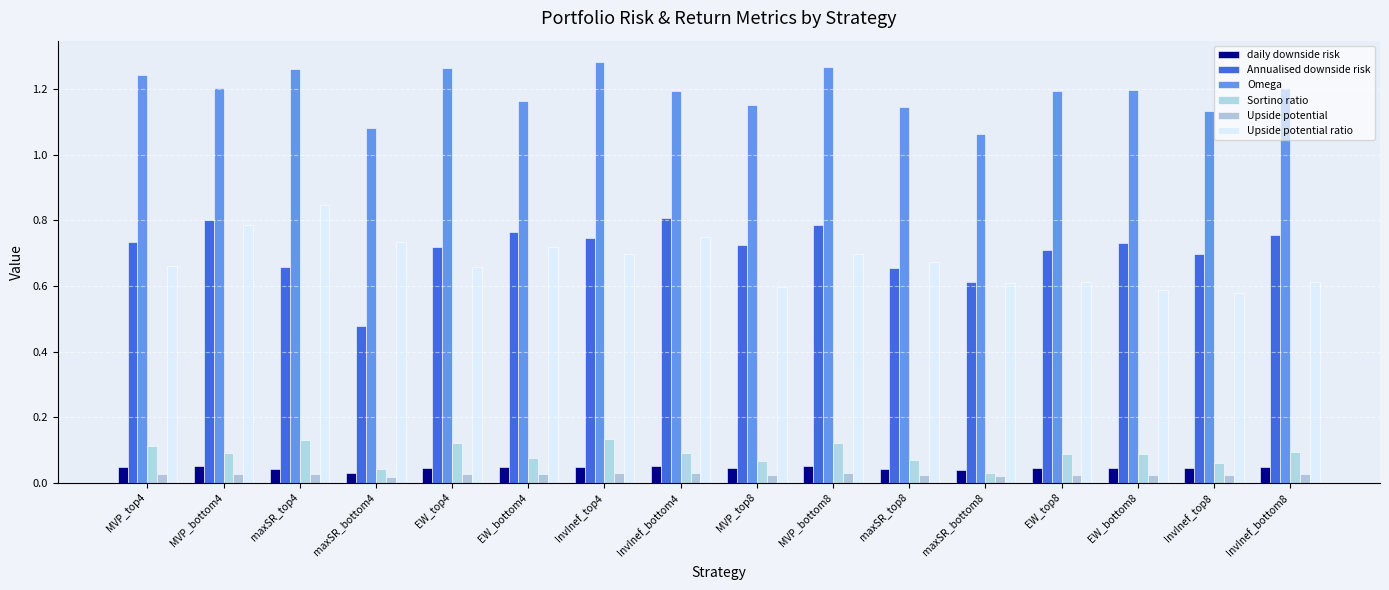

Reading left to right, transcribe all the data shown in this chart.

daily downside risk: MVP_top4=0.0	MVP_bottom4=0.1	maxSR_top4=0.0	maxSR_bottom4=0.0	EW_top4=0.0	EW_bottom4=0.0	InvInef_top4=0.0	InvInef_bottom4=0.1	MVP_top8=0.0	MVP_bottom8=0.0	maxSR_top8=0.0	maxSR_bottom8=0.0	EW_top8=0.0	EW_bottom8=0.0	InvInef_top8=0.0	InvInef_bottom8=0.0
Annualised downside risk: MVP_top4=0.7	MVP_bottom4=0.8	maxSR_top4=0.7	maxSR_bottom4=0.5	EW_top4=0.7	EW_bottom4=0.8	InvInef_top4=0.7	InvInef_bottom4=0.8	MVP_top8=0.7	MVP_bottom8=0.8	maxSR_top8=0.7	maxSR_bottom8=0.6	EW_top8=0.7	EW_bottom8=0.7	InvInef_top8=0.7	InvInef_bottom8=0.8
Omega: MVP_top4=1.2	MVP_bottom4=1.2	maxSR_top4=1.3	maxSR_bottom4=1.1	EW_top4=1.3	EW_bottom4=1.2	InvInef_top4=1.3	InvInef_bottom4=1.2	MVP_top8=1.2	MVP_bottom8=1.3	maxSR_top8=1.1	maxSR_bottom8=1.1	EW_top8=1.2	EW_bottom8=1.2	InvInef_top8=1.1	InvInef_bottom8=1.2
Sortino ratio: MVP_top4=0.1	MVP_bottom4=0.1	maxSR_top4=0.1	maxSR_bottom4=0.0	EW_top4=0.1	EW_bottom4=0.1	InvInef_top4=0.1	InvInef_bottom4=0.1	MVP_top8=0.1	MVP_bottom8=0.1	maxSR_top8=0.1	maxSR_bottom8=0.0	EW_top8=0.1	EW_bottom8=0.1	InvInef_top8=0.1	InvInef_bottom8=0.1
Upside potential: MVP_top4=0.0	MVP_bottom4=0.0	maxSR_top4=0.0	maxSR_bottom4=0.0	EW_top4=0.0	EW_bottom4=0.0	InvInef_top4=0.0	InvInef_bottom4=0.0	MVP_top8=0.0	MVP_bottom8=0.0	maxSR_top8=0.0	maxSR_bottom8=0.0	EW_top8=0.0	EW_bottom8=0.0	InvInef_top8=0.0	InvInef_bottom8=0.0
Upside potential ratio: MVP_top4=0.7	MVP_bottom4=0.8	maxSR_top4=0.8	maxSR_bottom4=0.7	EW_top4=0.7	EW_bottom4=0.7	InvInef_top4=0.7	InvInef_bottom4=0.8	MVP_top8=0.6	MVP_bottom8=0.7	maxSR_top8=0.7	maxSR_bottom8=0.6	EW_top8=0.6	EW_bottom8=0.6	InvInef_top8=0.6	InvInef_bottom8=0.6